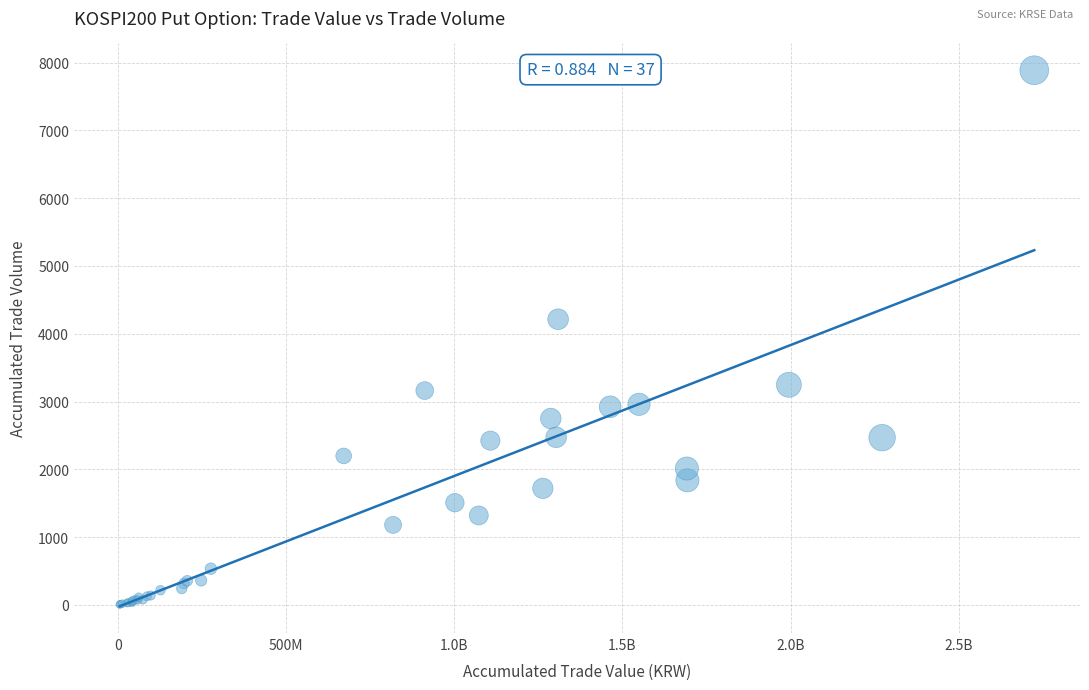

What Y value in the scatter plot is closest to 3946?

4214